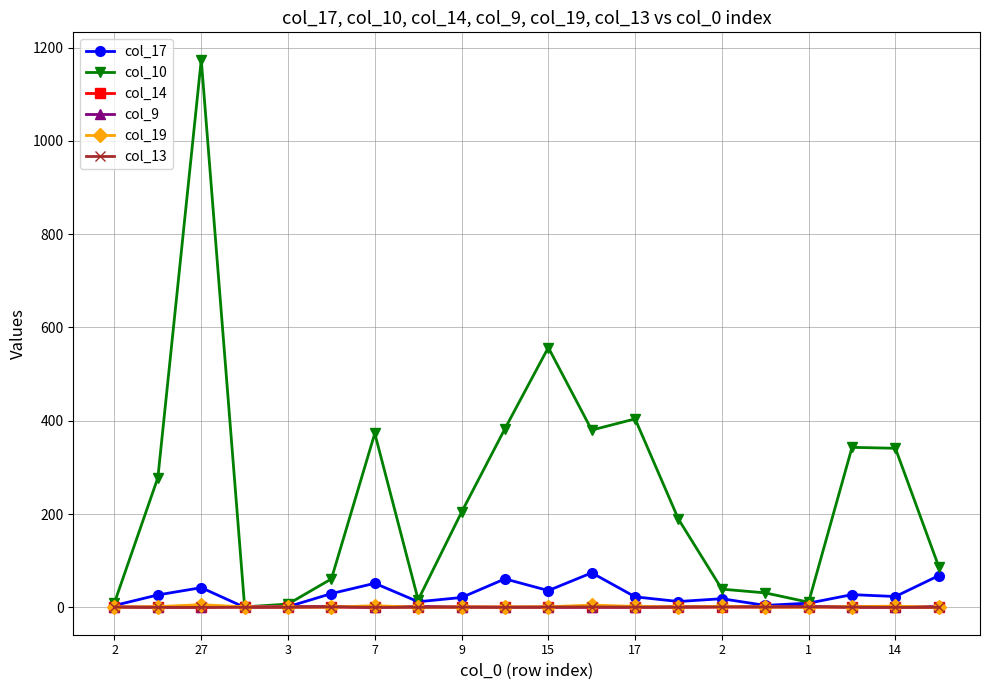

What is the maximum value for col_9?

2.0